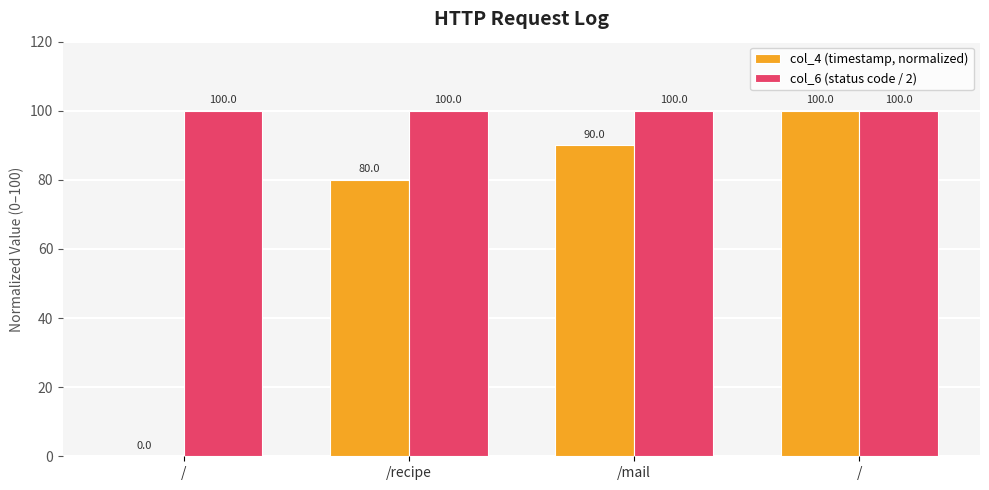

Which label corresponds to the smallest value in the chart?

/